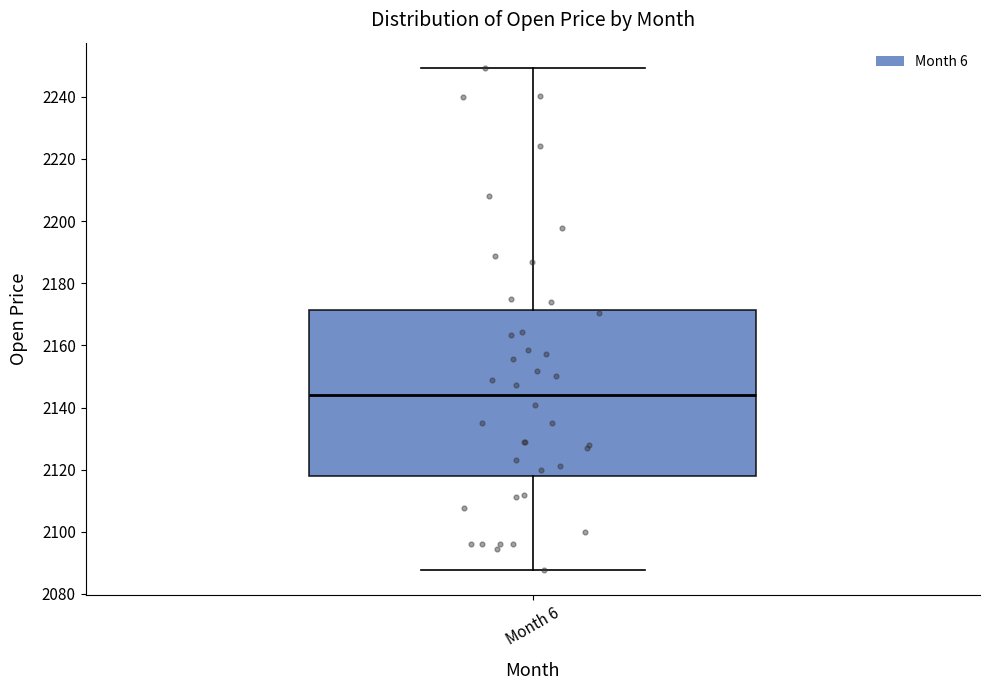

Where is the lower edge of the box for Month 6 on the y-axis? The values are not printed on the chart, so give them approximately, as read against the axis.

2118